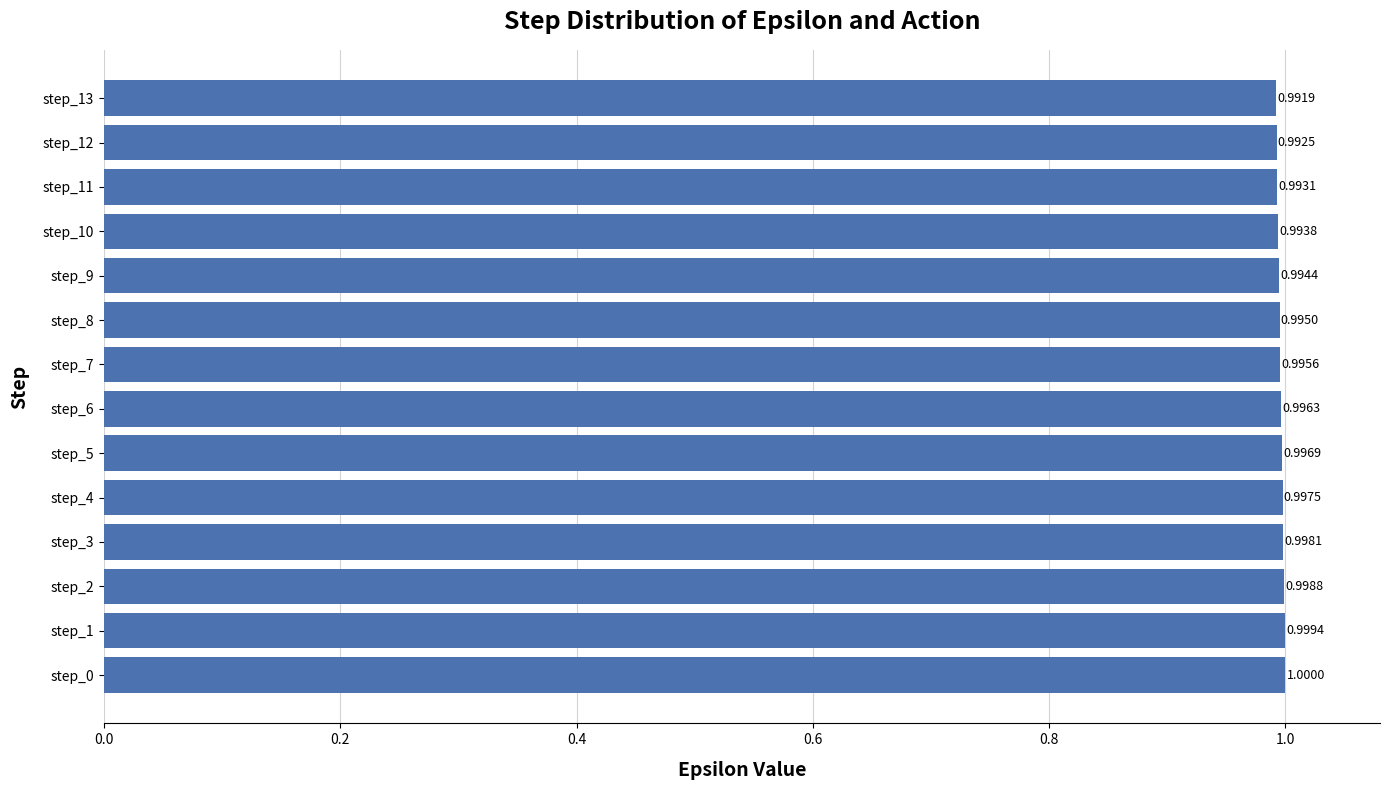

List the labels in order of value, largest first.

step_0, step_1, step_2, step_3, step_4, step_5, step_6, step_7, step_8, step_9, step_10, step_11, step_12, step_13